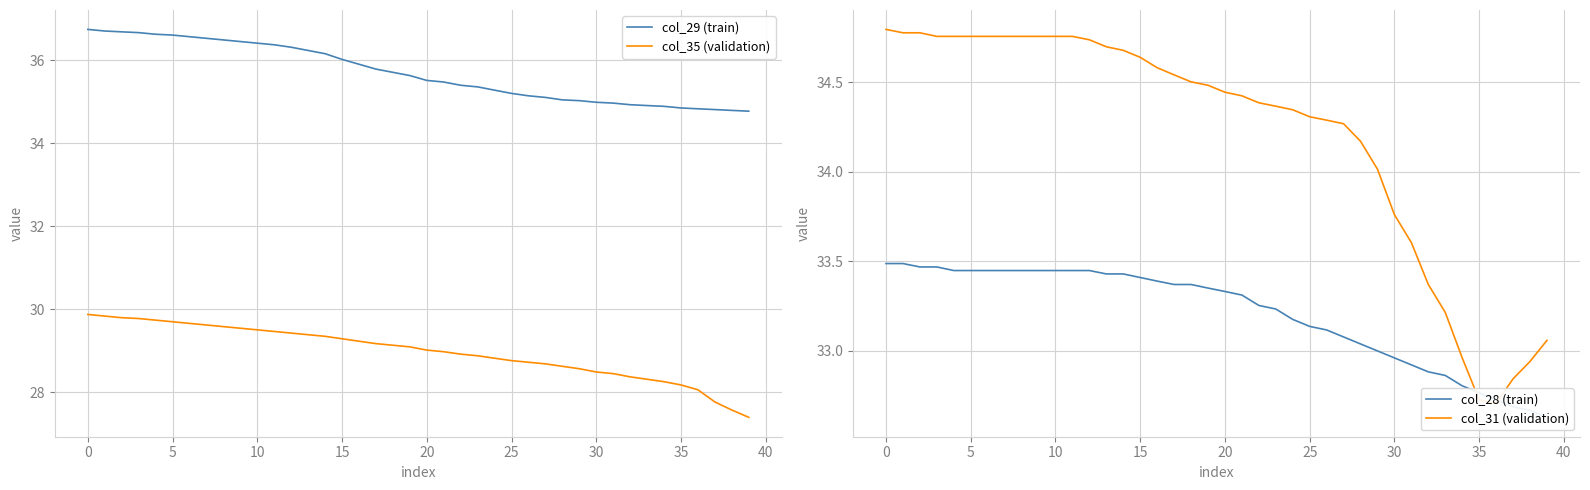

How many interior local valleys does the col_31 (validation) series have?

1